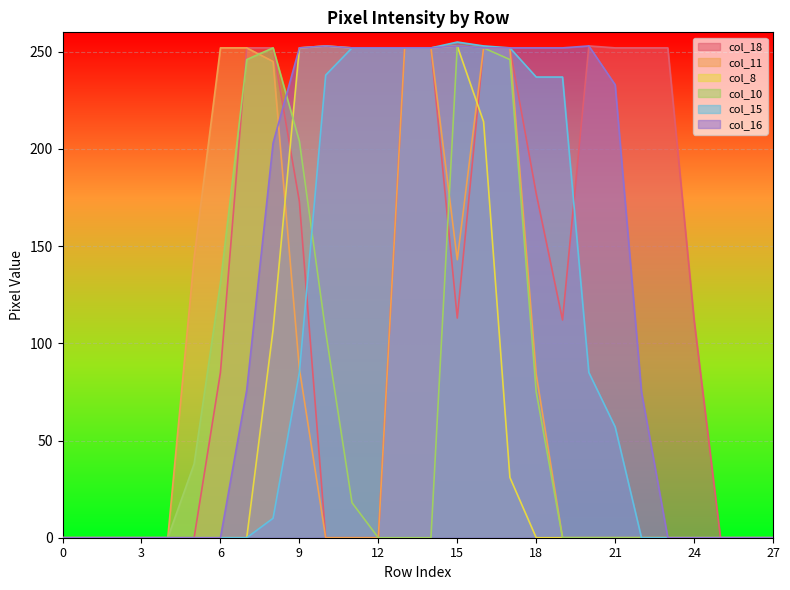

True or false: col_8 has more than 1 points higher than both neighbors.

True